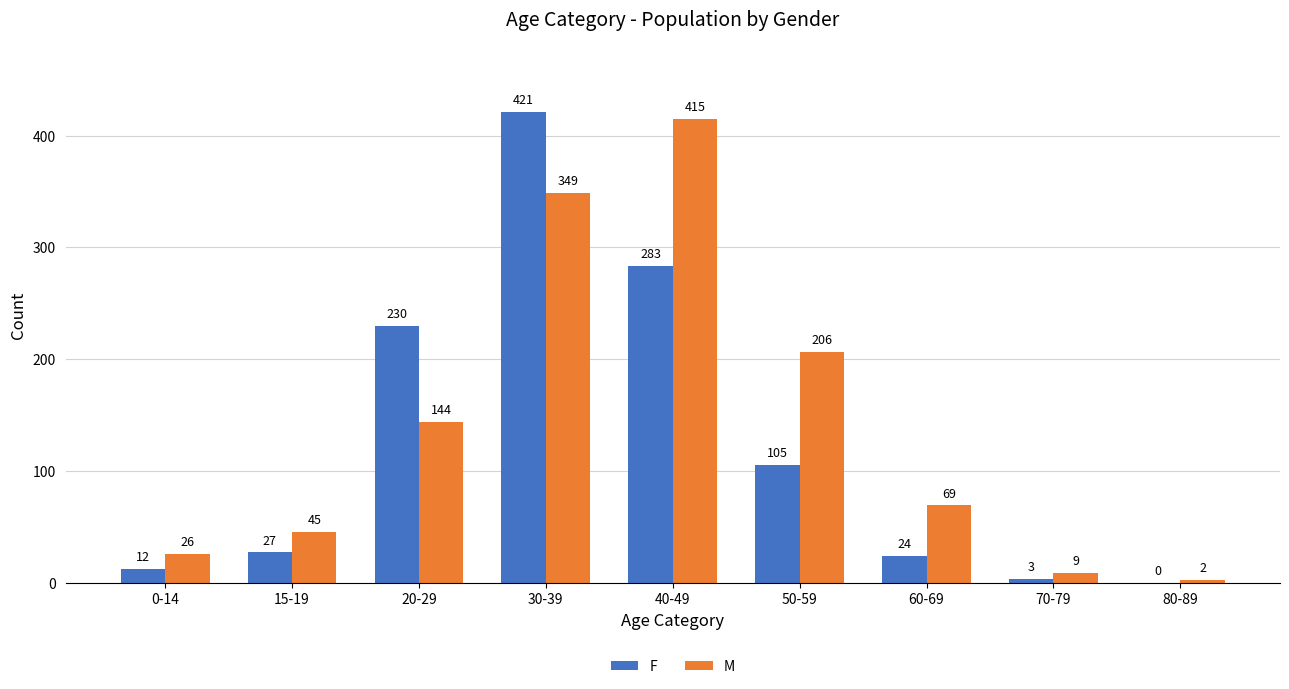

What is the average value of the M series?

141